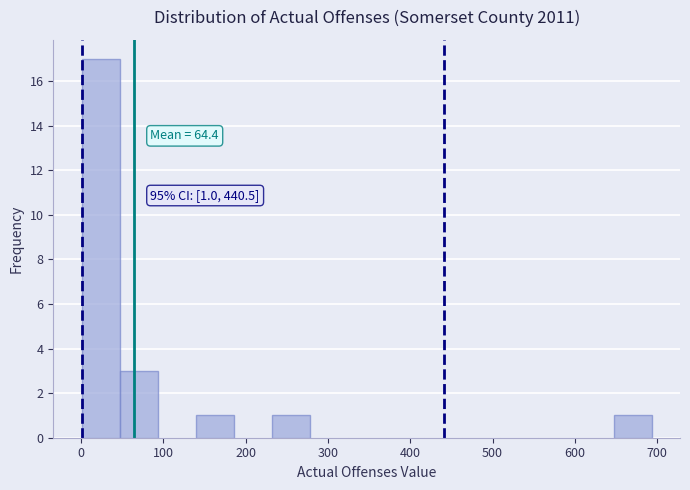

Over which range of the x-axis is the bar tallest?

0 to 50